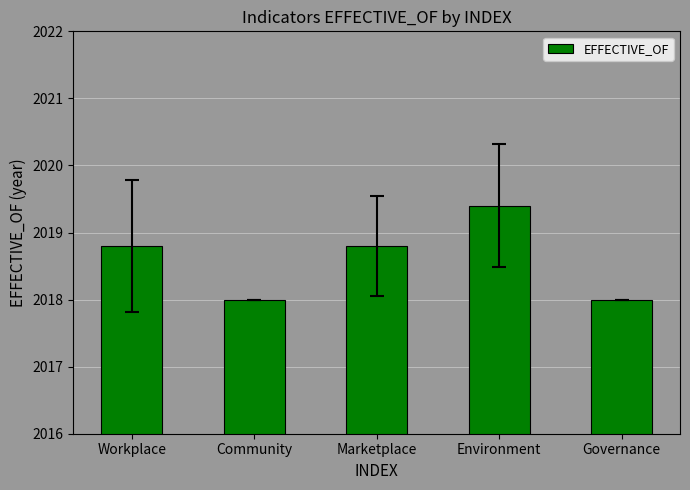

What is the difference between the values at Environment and Governance?

1.4